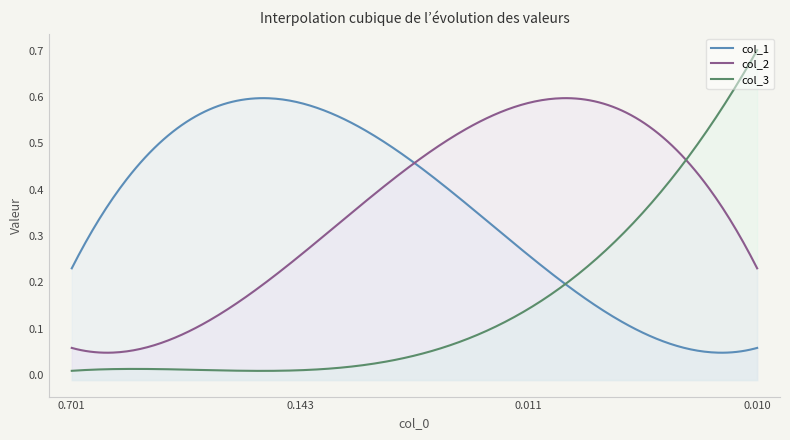

What is the spread (max minus min) of values at 0.010848571833883314?

0.4